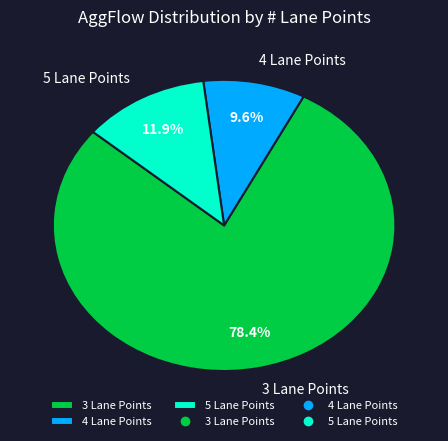

What is the ratio of the value at 5 Lane Points to the value at 4 Lane Points?

1.2